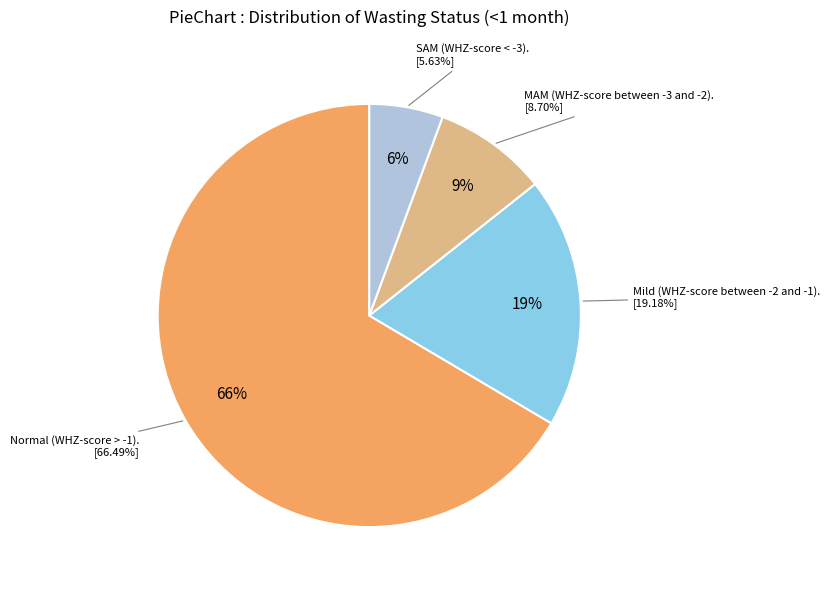

How many segments does this pie chart have?

4